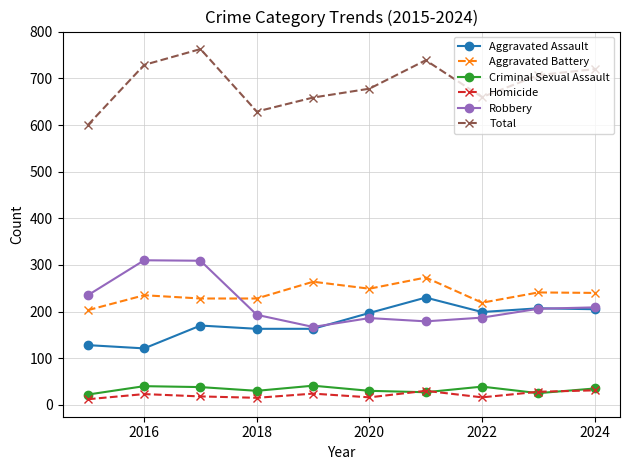

What is the lowest value of the Robbery series?

167